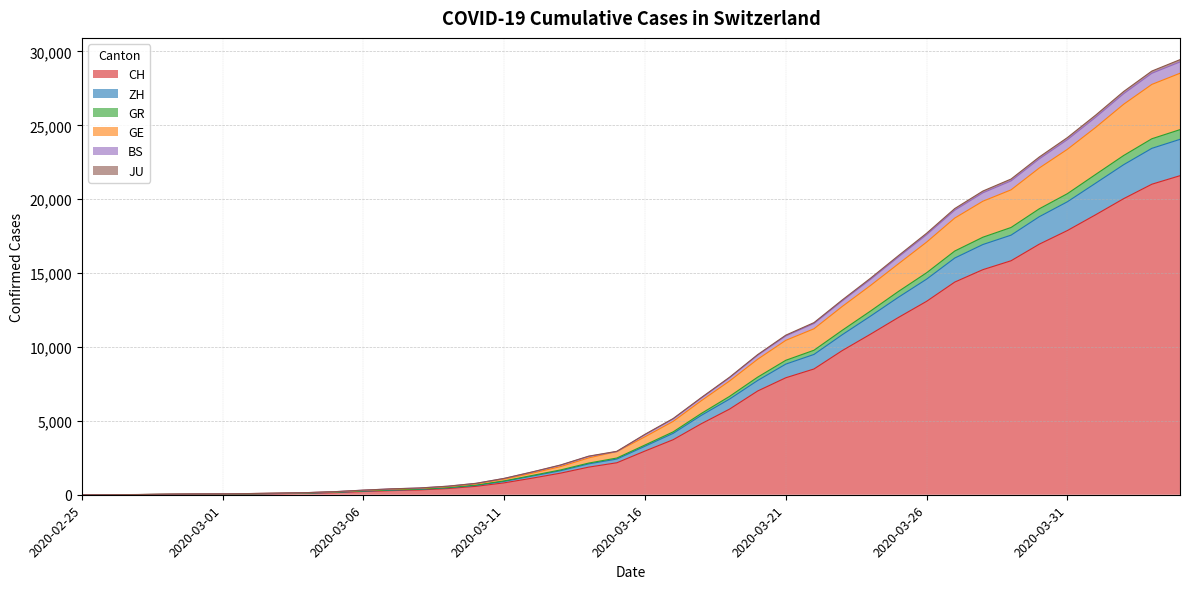

What is the highest value of the CH series?

21593